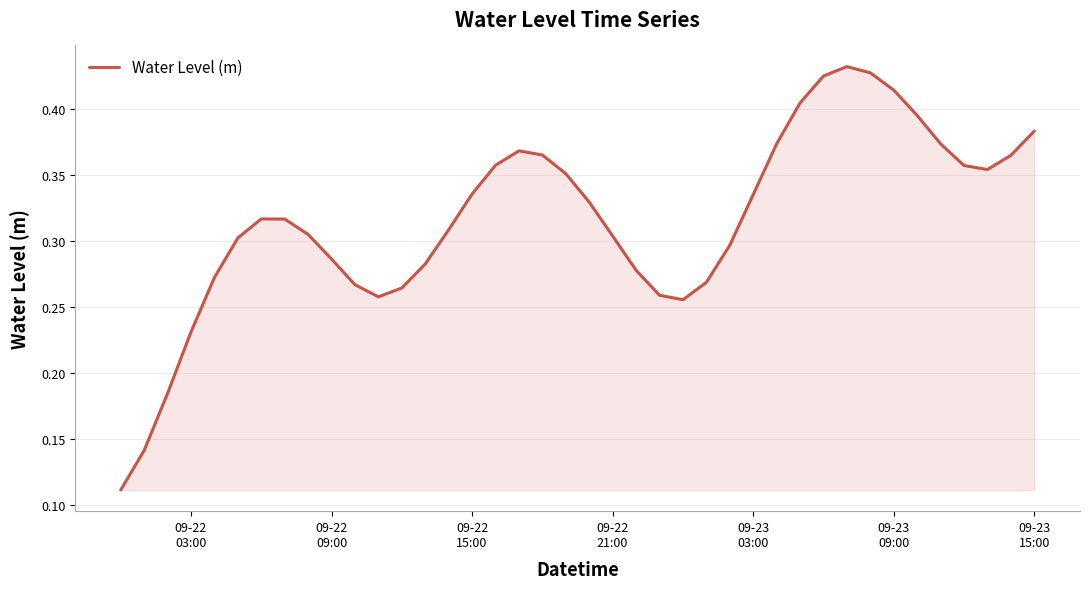

Does the chart have visible grid lines?

Yes